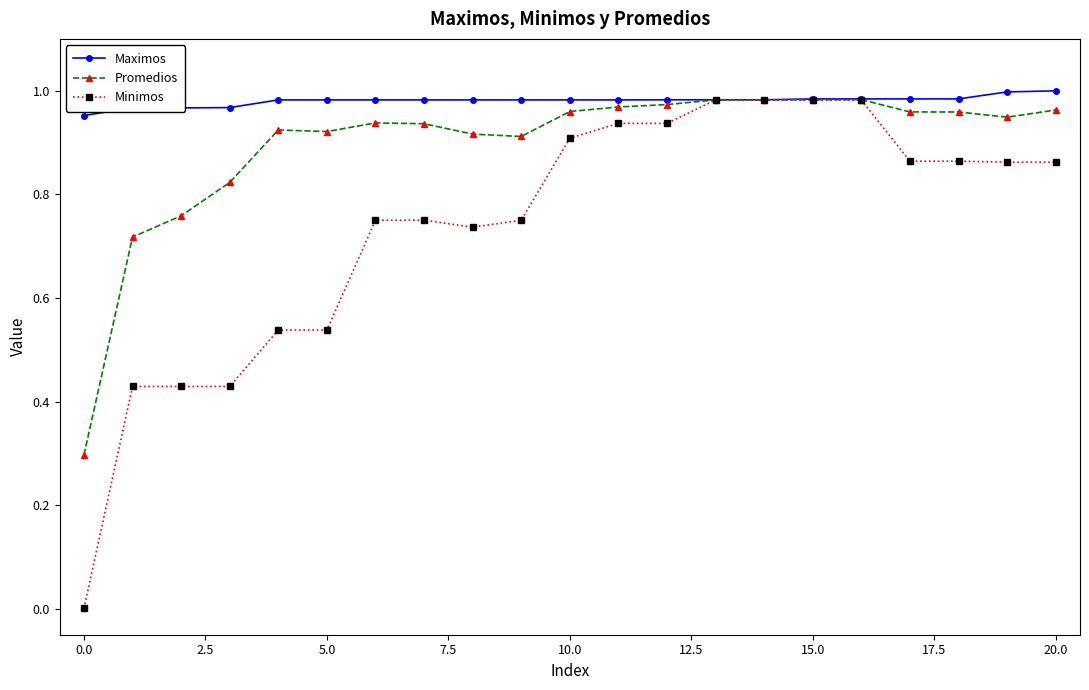

Which series has the largest range (max minus min)?

Minimos